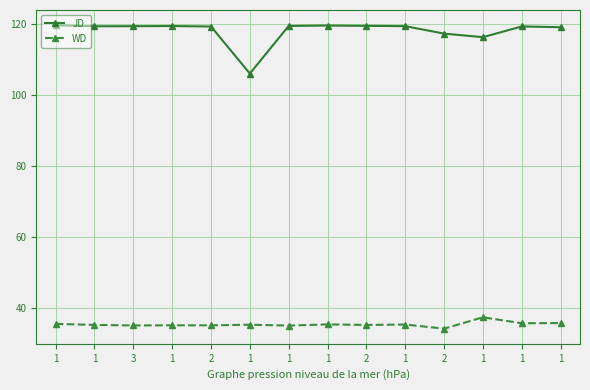

How many categories are shown in the chart?

14